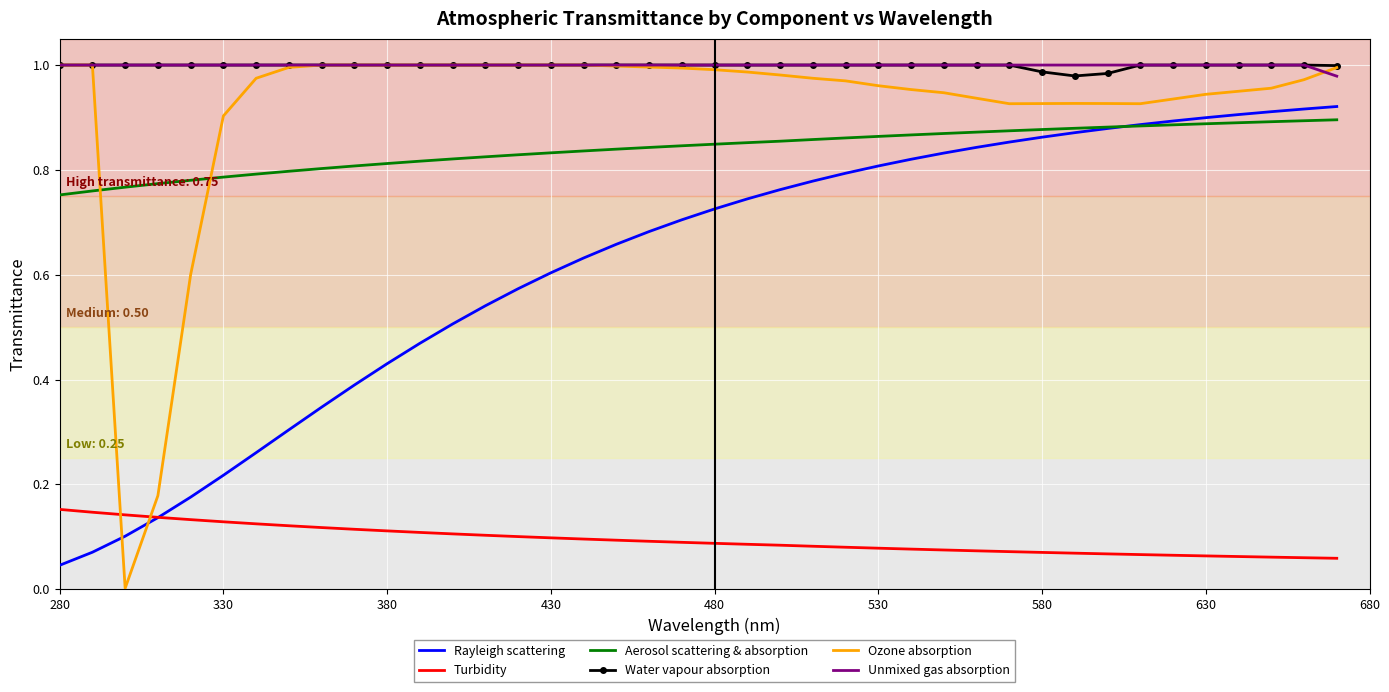

True or false: Unmixed gas absorption and Turbidity cross at least once.

False